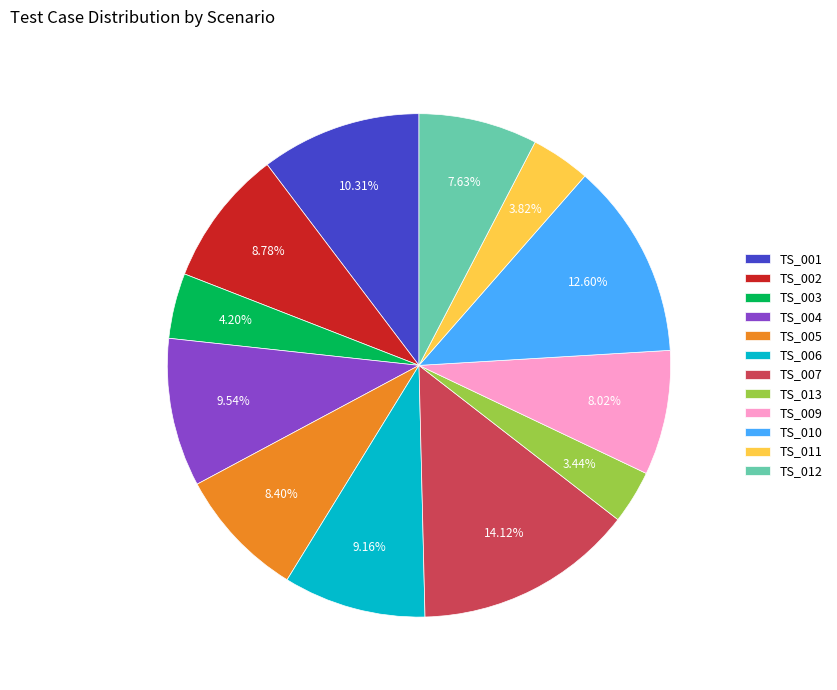

To the nearest percent, what percentage of the pie is TS_003?

4%